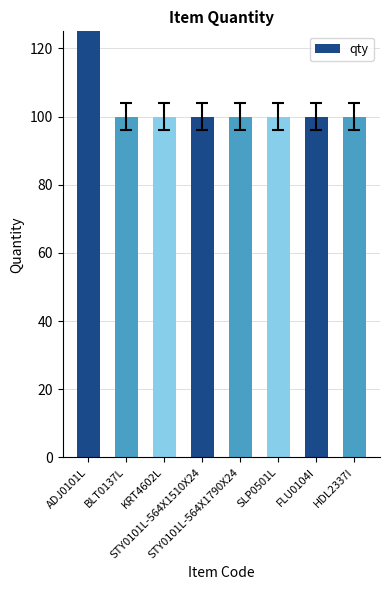

What is the sum of the values at FLU0104I and HDL2337I?

200